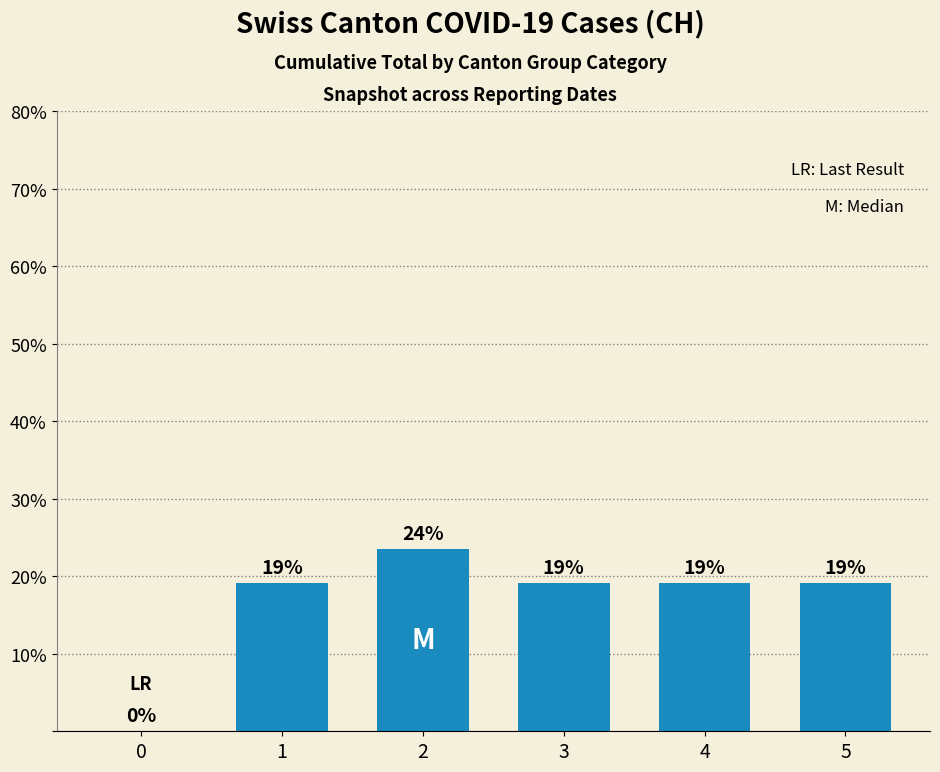

Which label corresponds to the largest value in the chart?

2